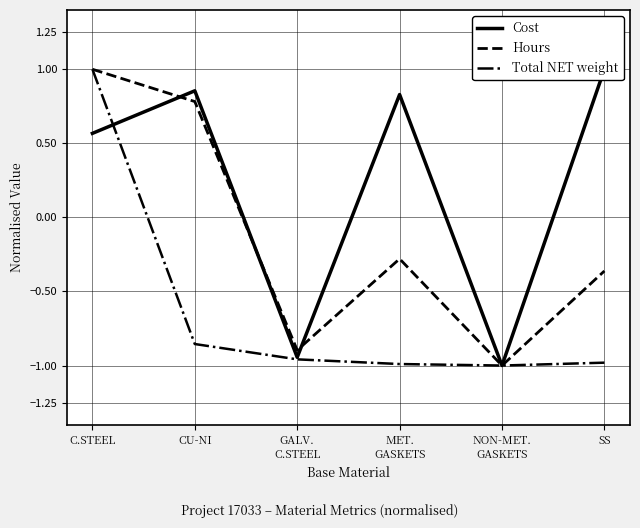

What is the smallest value displayed?

-1.0